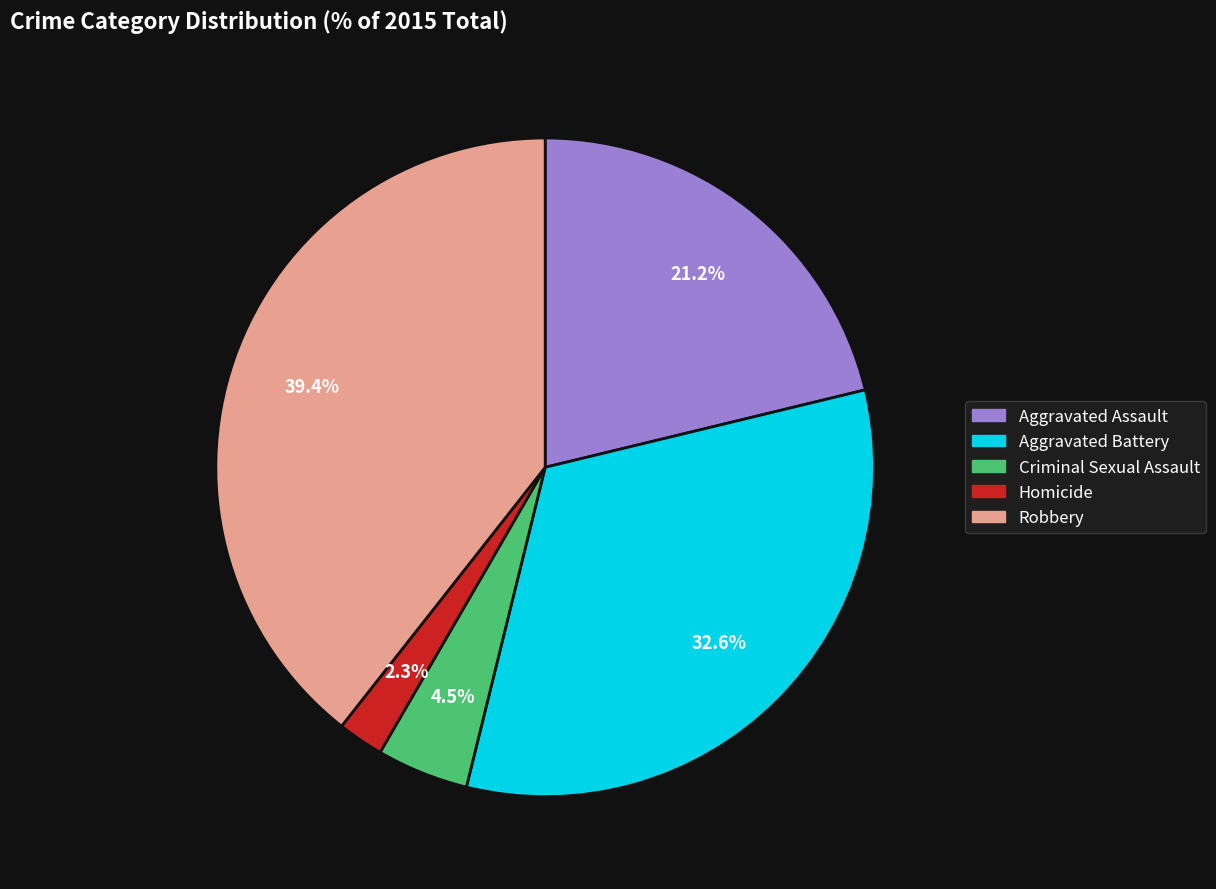

Which category has the biggest portion of the pie?

Robbery